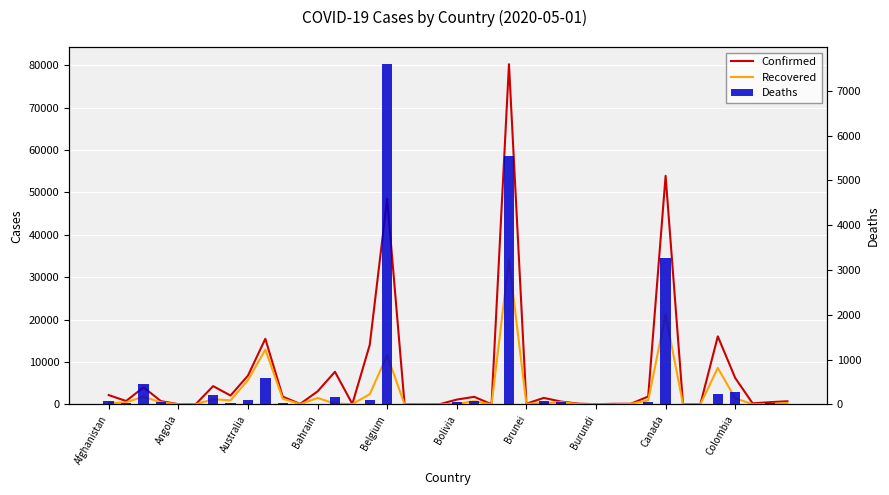

Which category has the lowest value in the Confirmed series?

19